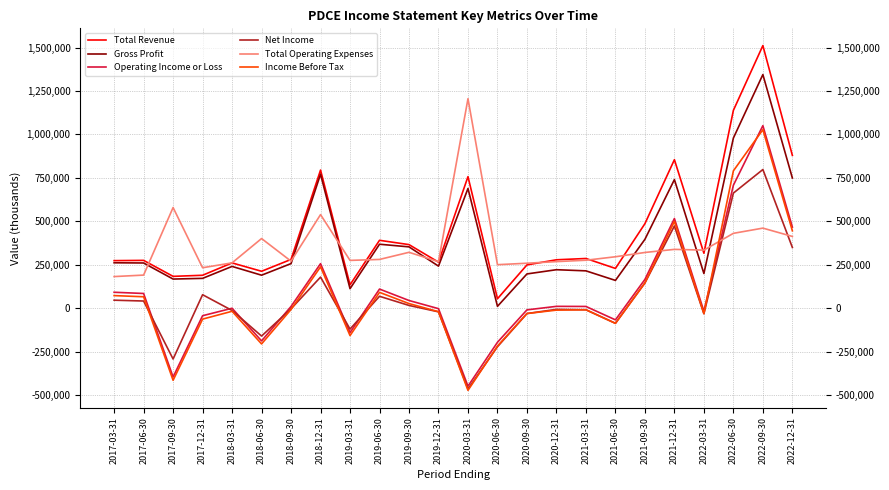

At how many categories does at least one series exceed 223128?

24